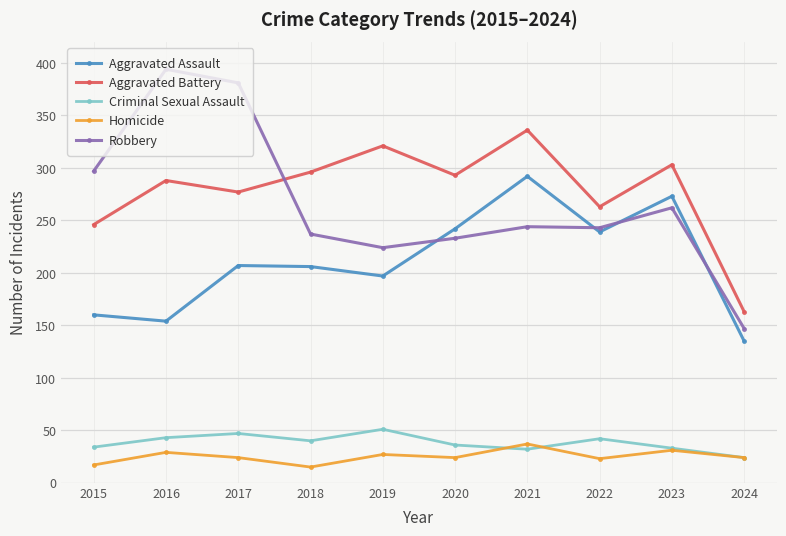

Is the value of Homicide at 2023 greater than the value of Aggravated Assault at 2017?

No